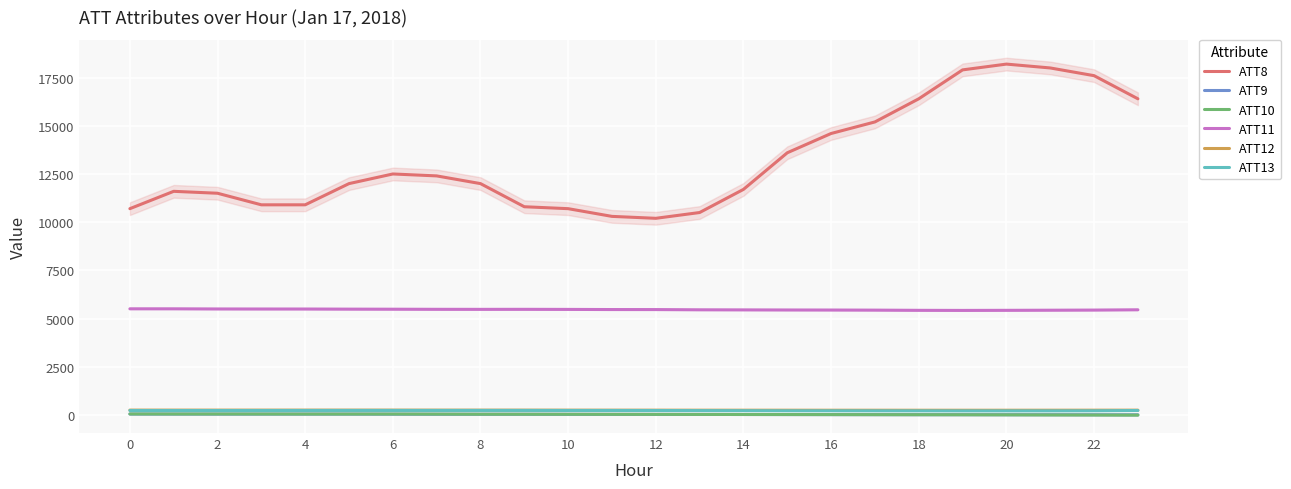

True or false: ATT10 and ATT11 intersect in this chart.

False